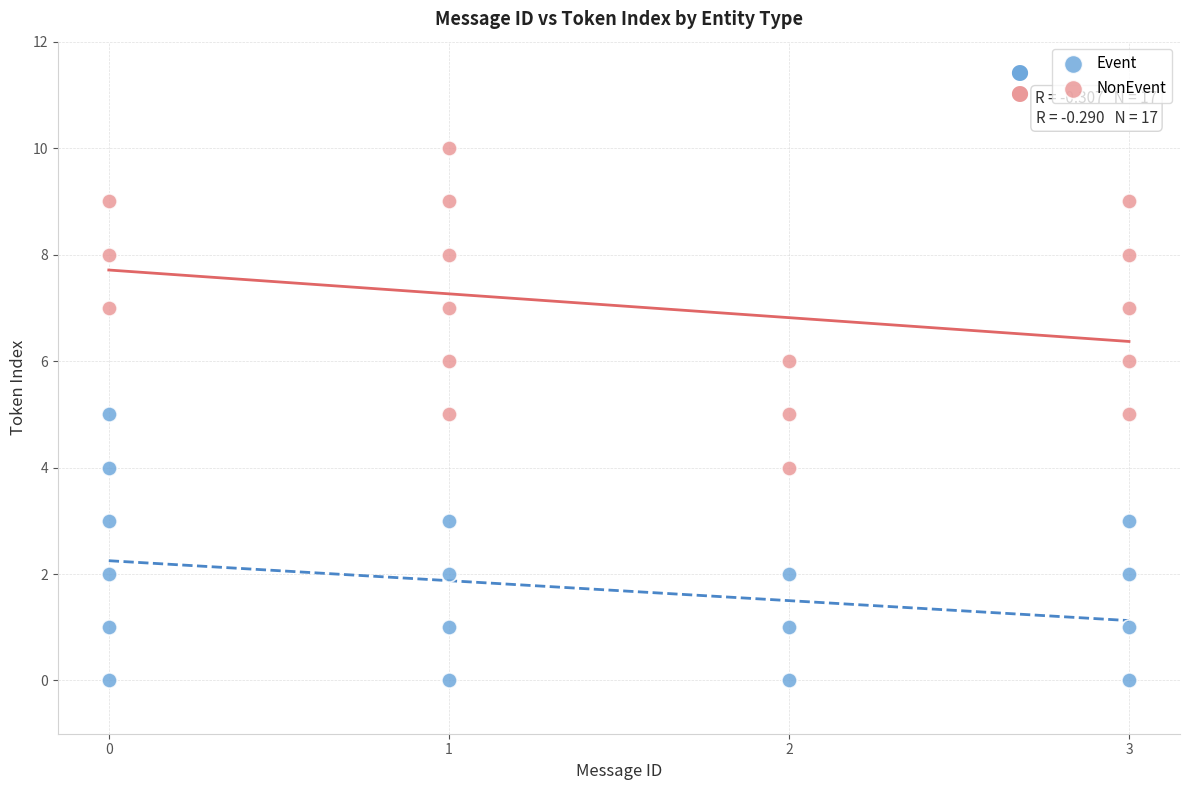

Which series contains the lowest Y value?

Event